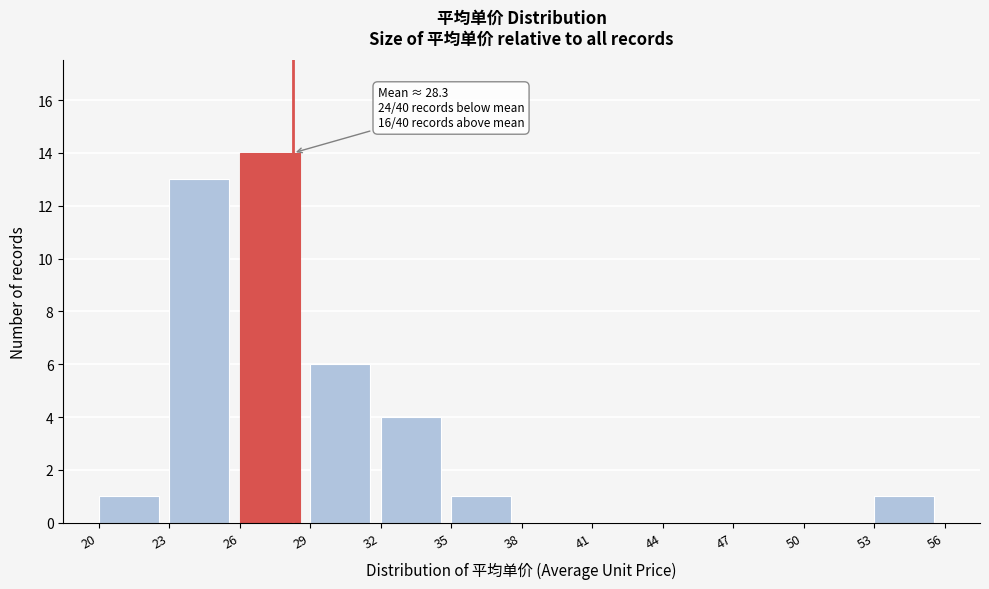

Which range on the x-axis has the tallest bar?

26 to 29